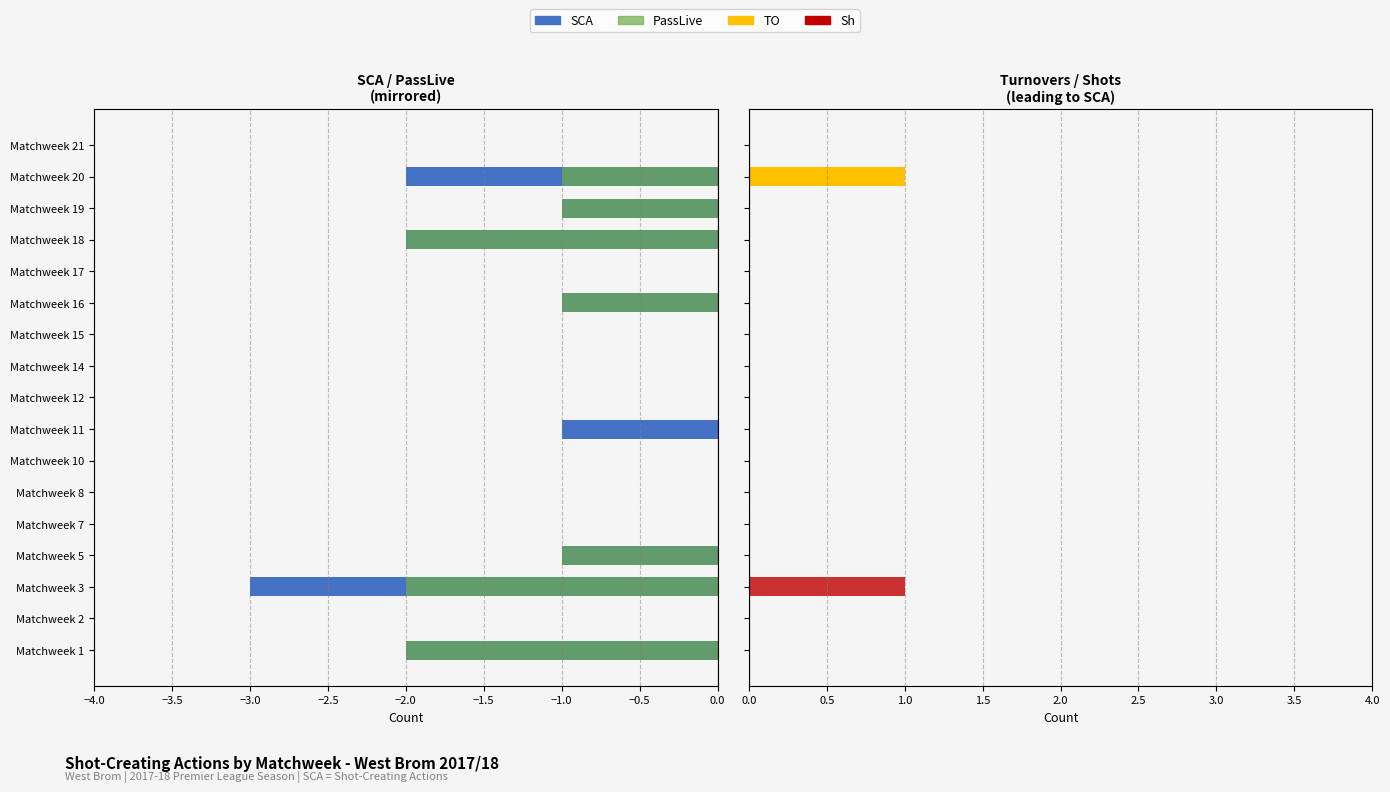

Reading right to left, list all the values displayed in this chart.

SCA: 0	-2	-1	-2	0	-1	0	0	0	-1	0	0	0	-1	-3	0	-2
PassLive: 0	-1	-1	-2	0	-1	0	0	0	0	0	0	0	-1	-2	0	-2
TO (Turnovers): 0	1	0	0	0	0	0	0	0	0	0	0	0	0	0	0	0
Sh (Shots): 0	0	0	0	0	0	0	0	0	0	0	0	0	0	1	0	0